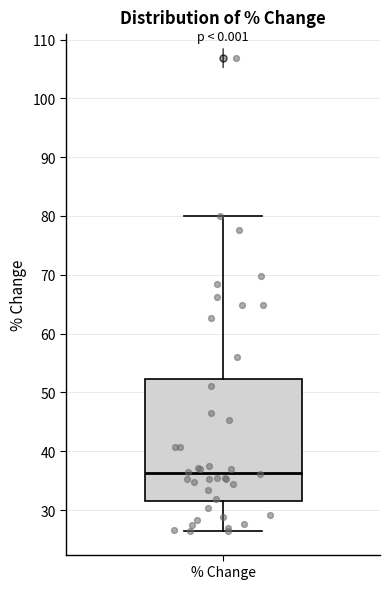

Transcribe this box plot: give where the median line is, the range the box spans, and where the two whiskers end, as read against the y-axis. The values are not printed on the chart, so give them approximately, as read against the axis.

median 36, box 31 to 52, whiskers 26 to 80